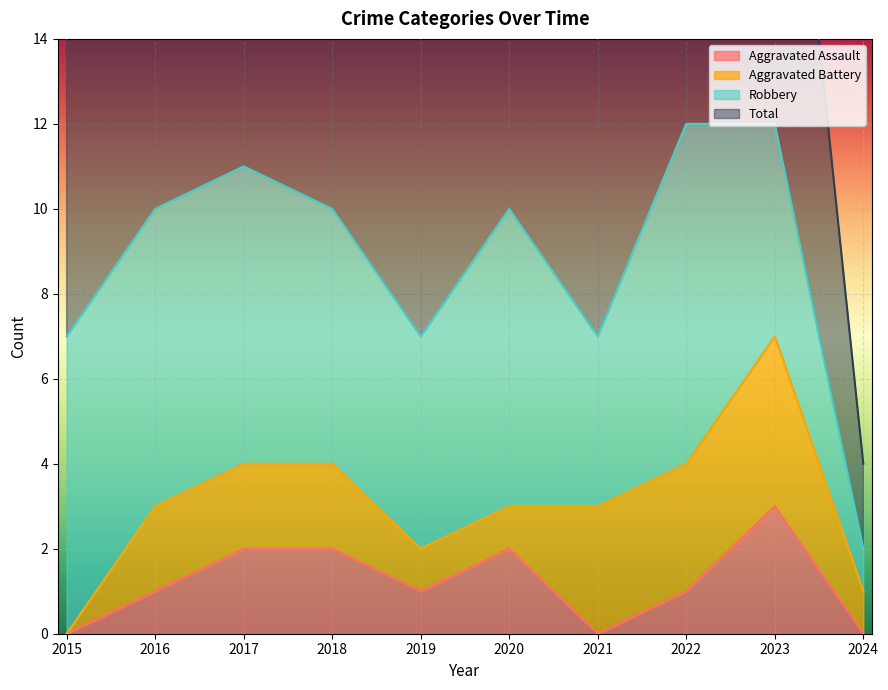

True or false: Total has a value of 17 at 2016.

False